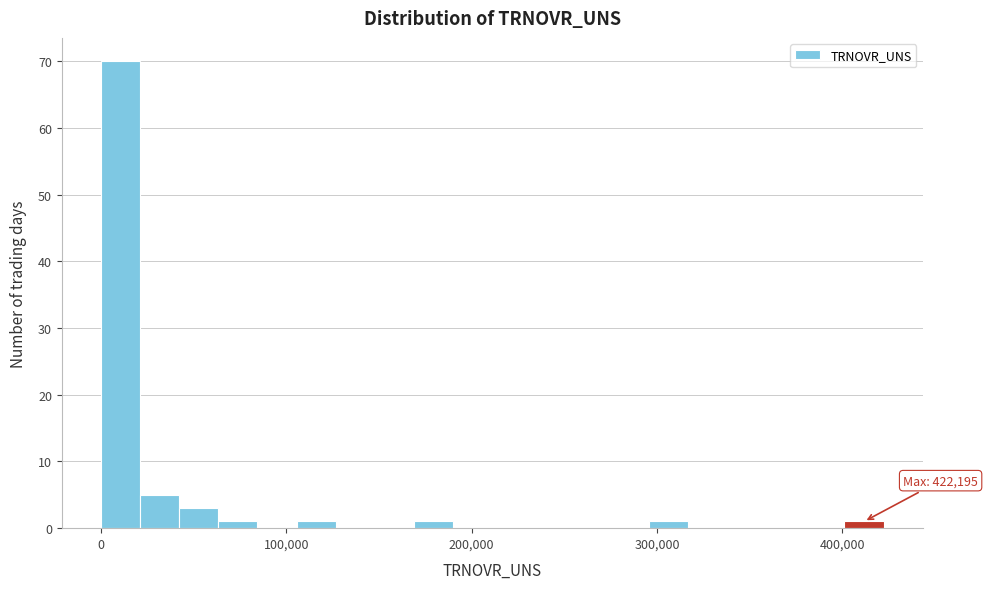

Read against the x-axis, roughly where is the centre of the tallest bar?

10000